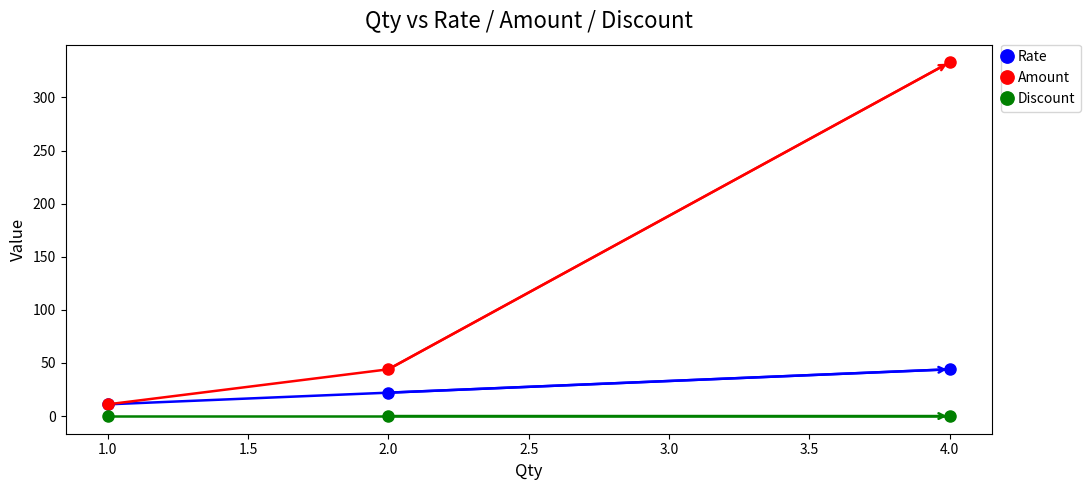

What is the label of the 2nd point from the left?

2.0